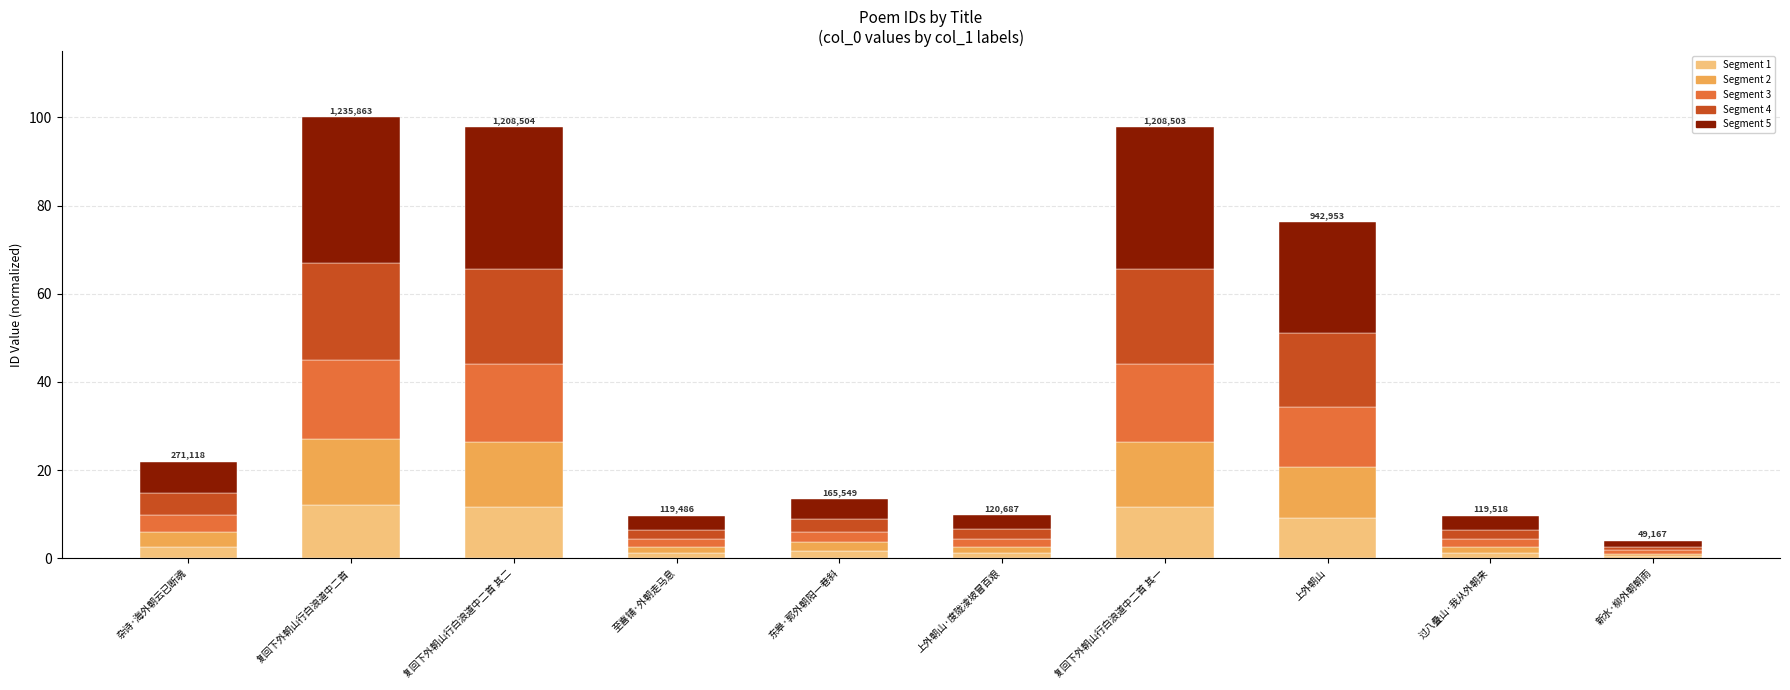

What is the highest value of the Segment 1 series?

12.0